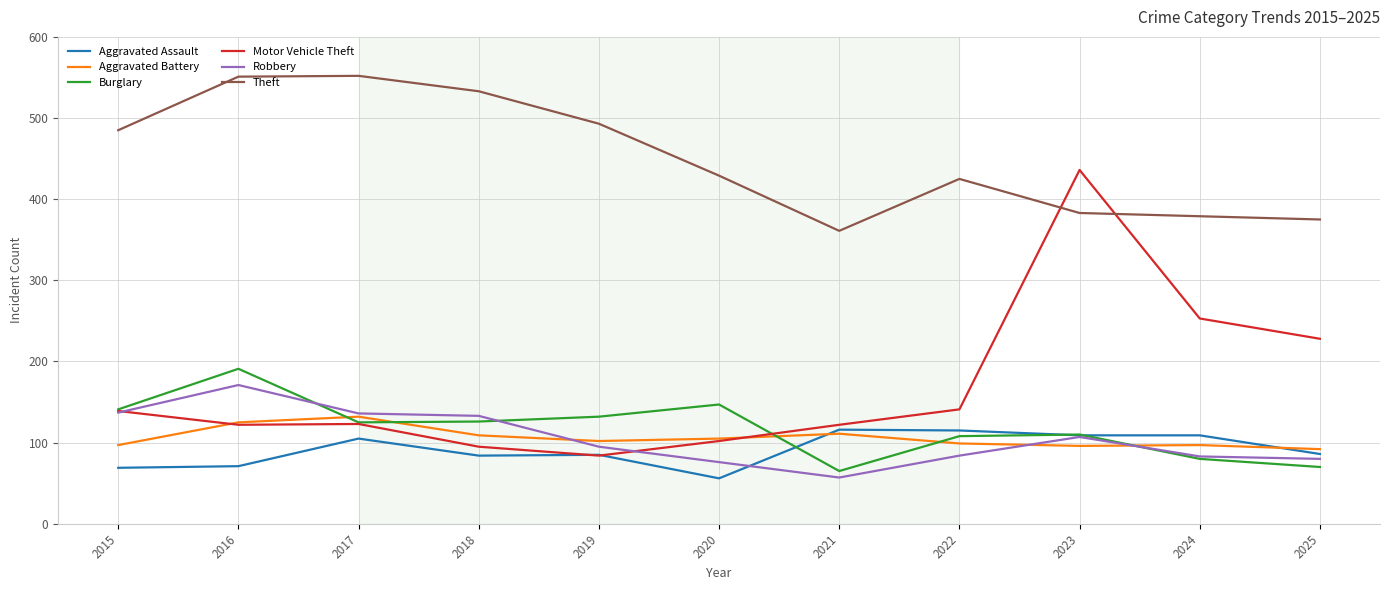

What is the maximum value shown in the chart?

552